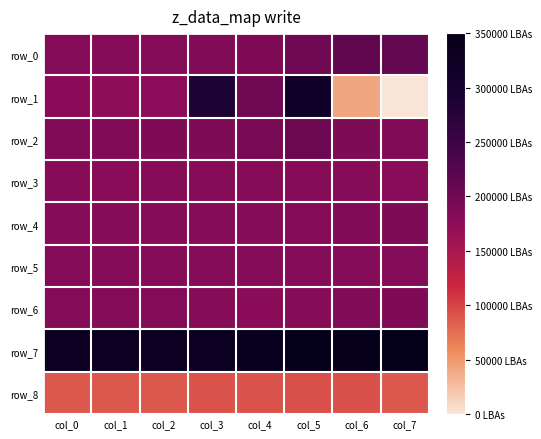

List the labels in order of row_0 value, largest first.

col_6, col_7, col_5, col_4, col_3, col_0, col_1, col_2